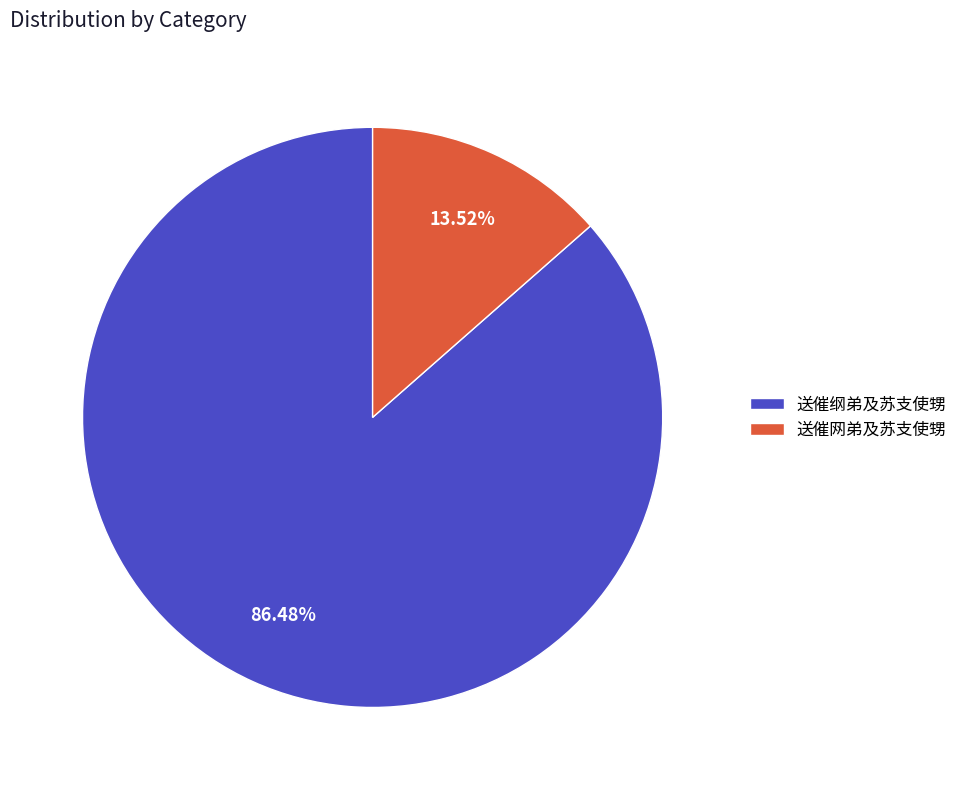

The 送催网弟及苏支使甥 slice represents 14% of the pie. True or false?

True